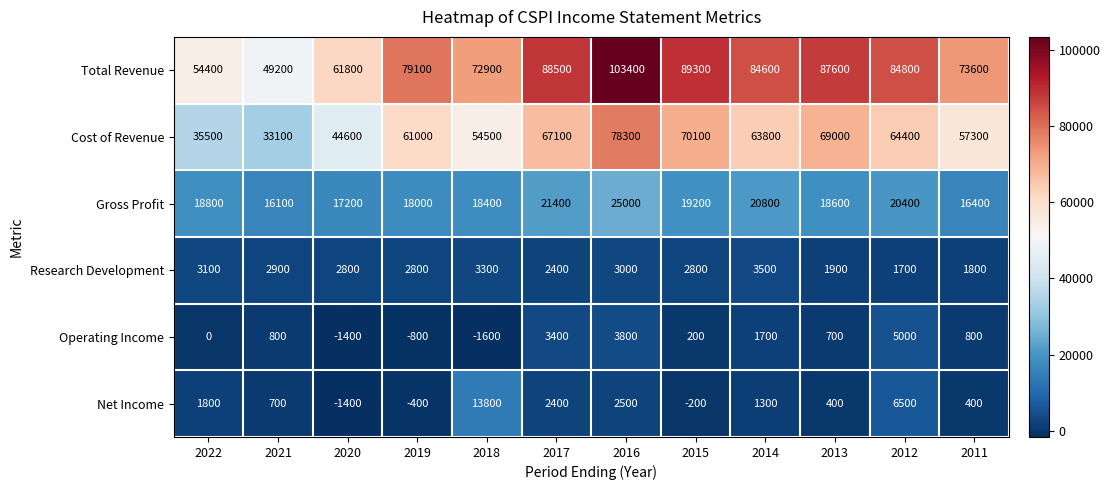

What is the greatest value displayed?

103400